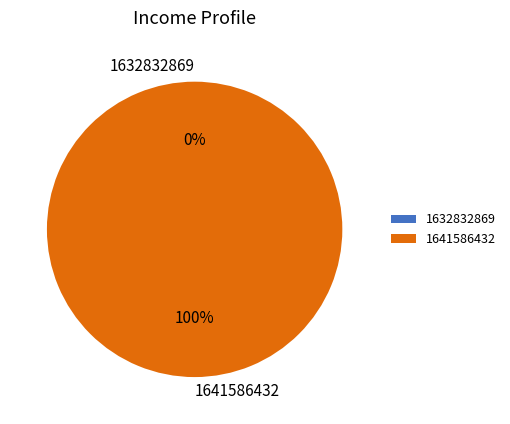

Count the number of slices in the pie.

2